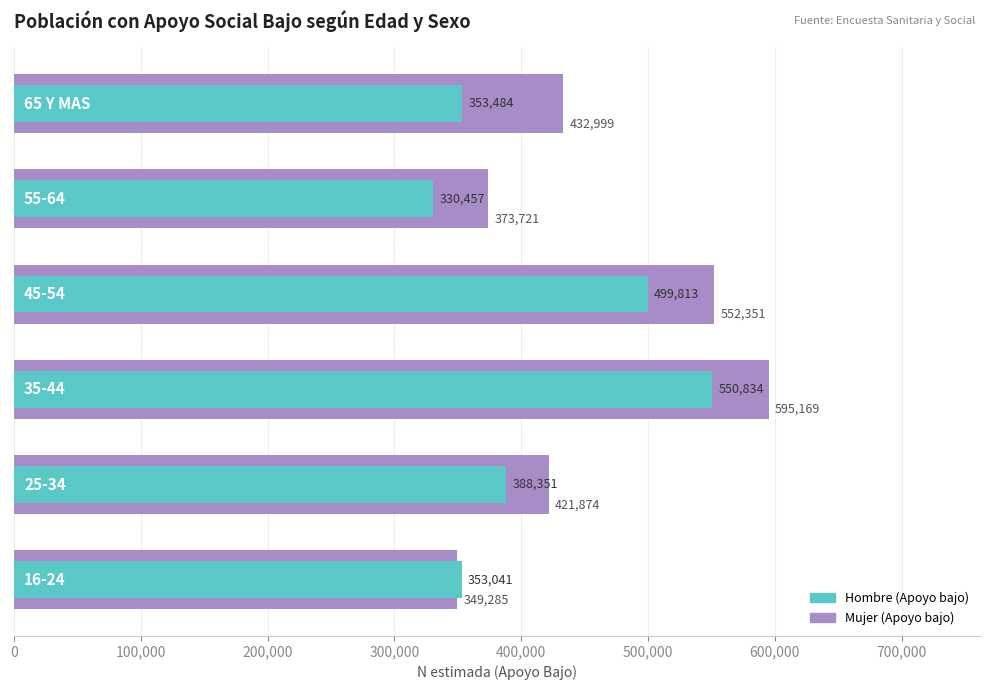

What is the smallest value displayed?

330457